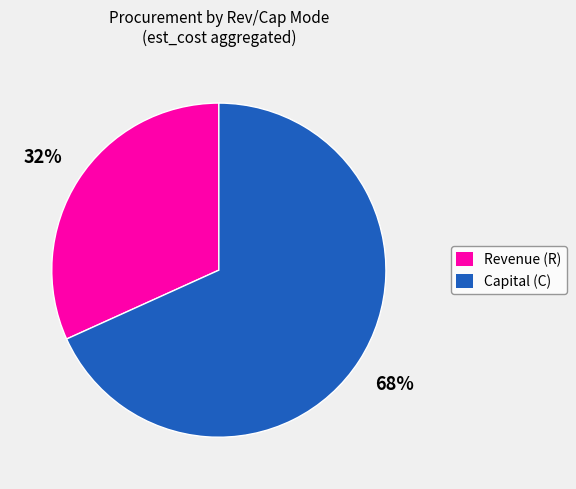

To the nearest percent, what is the difference between the largest and smallest slice percentages?

36%